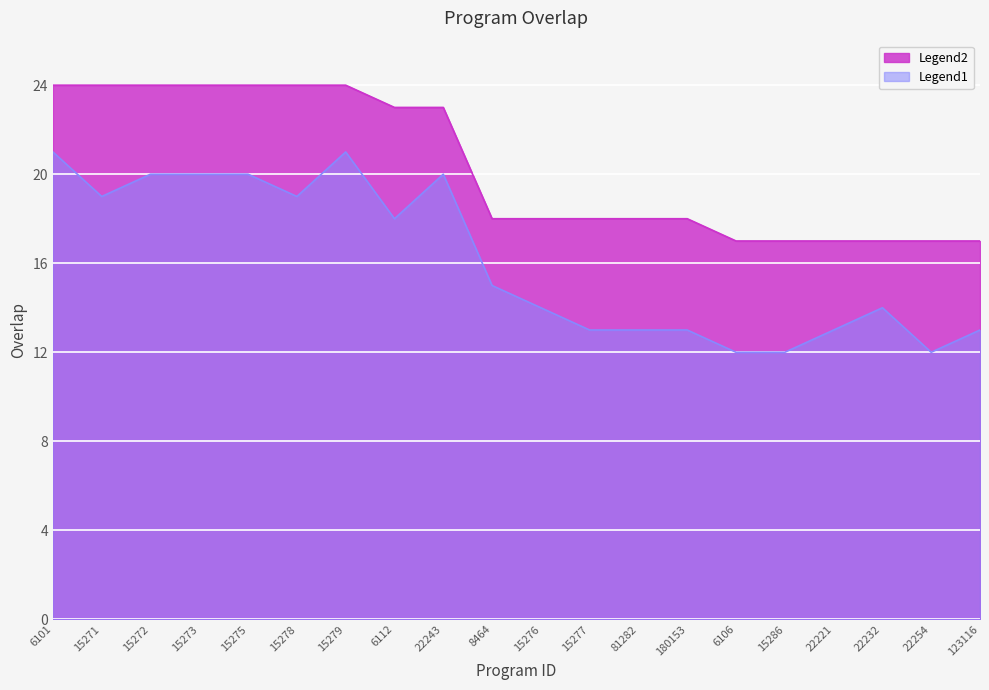

What position from the left is 123116?

20